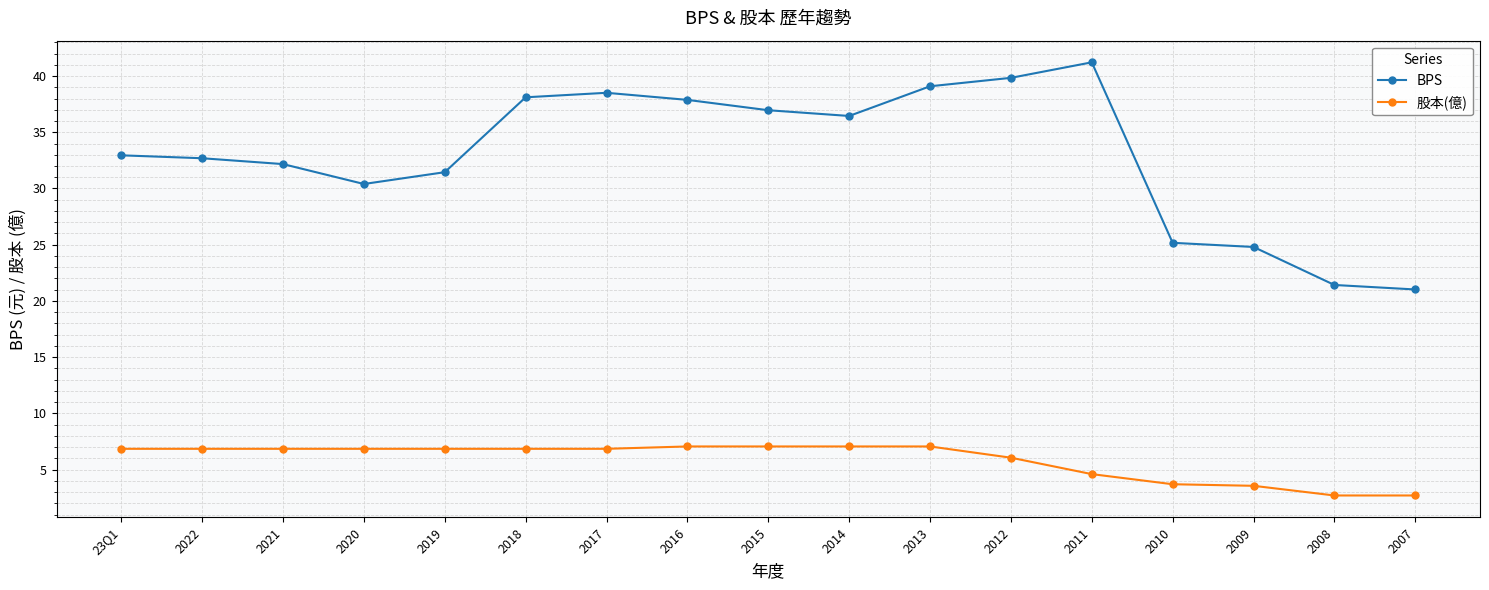

Rank the series by their average value, from highest to lowest.

BPS, 股本(億)